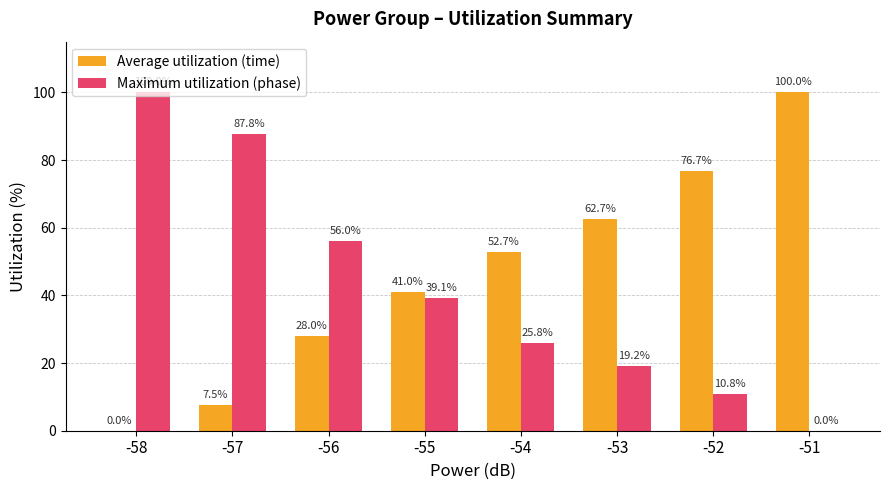

The Average utilization (time) series shows 49.8 at -58. True or false?

False